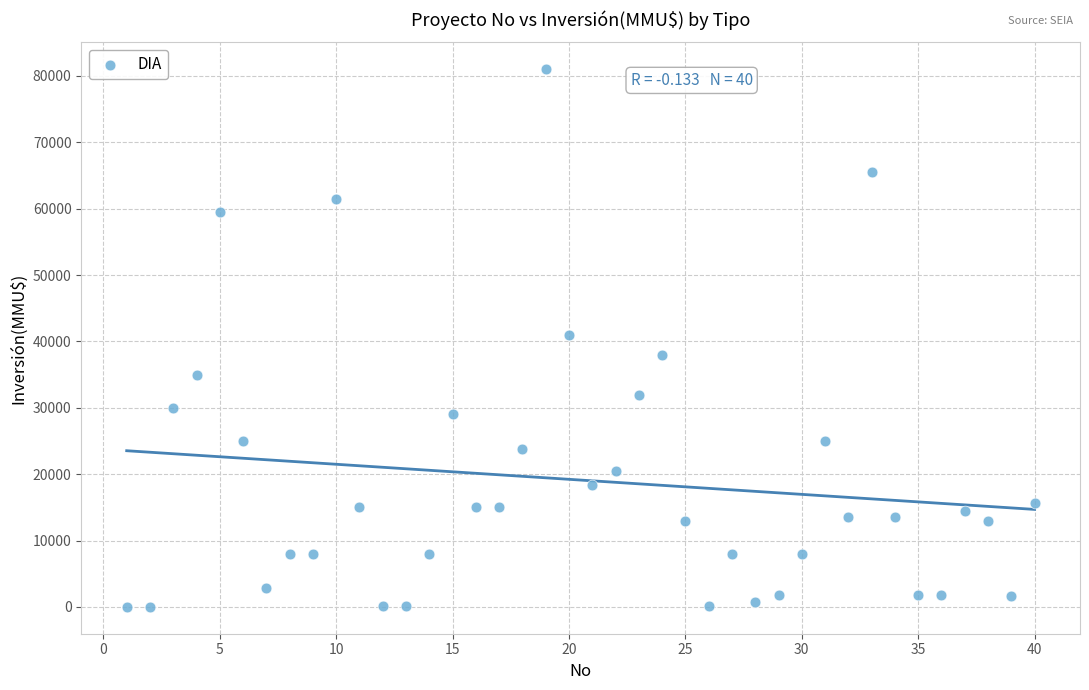

What is the range of X values (max minus min)?

39